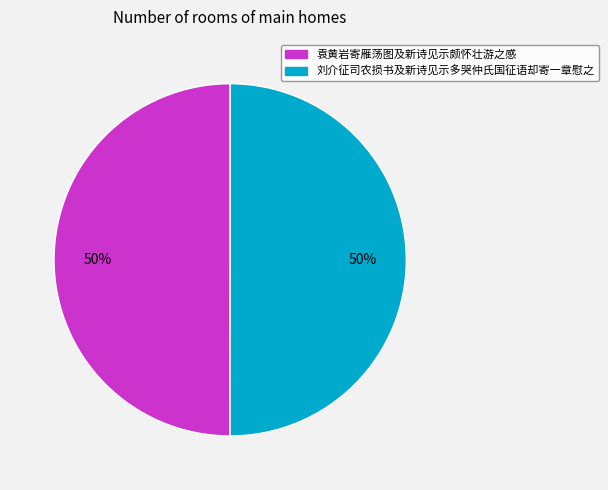

Do 袁黄岩寄雁荡图及新诗见示颇怀壮游之感 and 刘介征司农损书及新诗见示多哭仲氏国征语却寄一章慰之 together represent more than half of the pie?

Yes